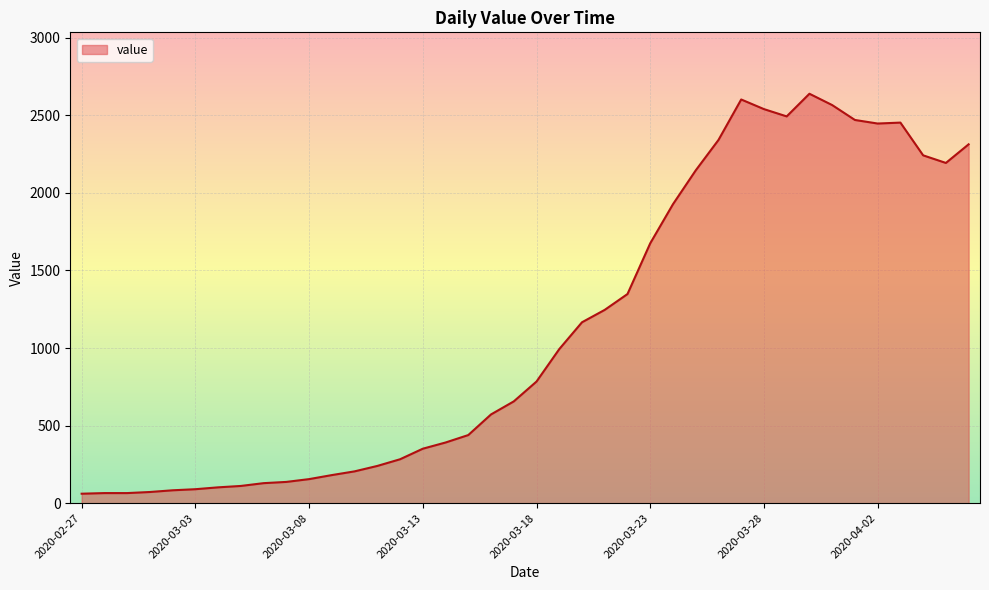

What is the difference between the maximum and minimum values?

2578